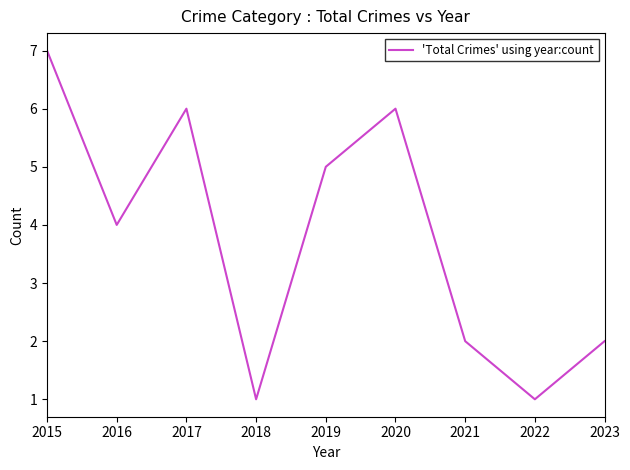

What is the greatest value displayed?

7